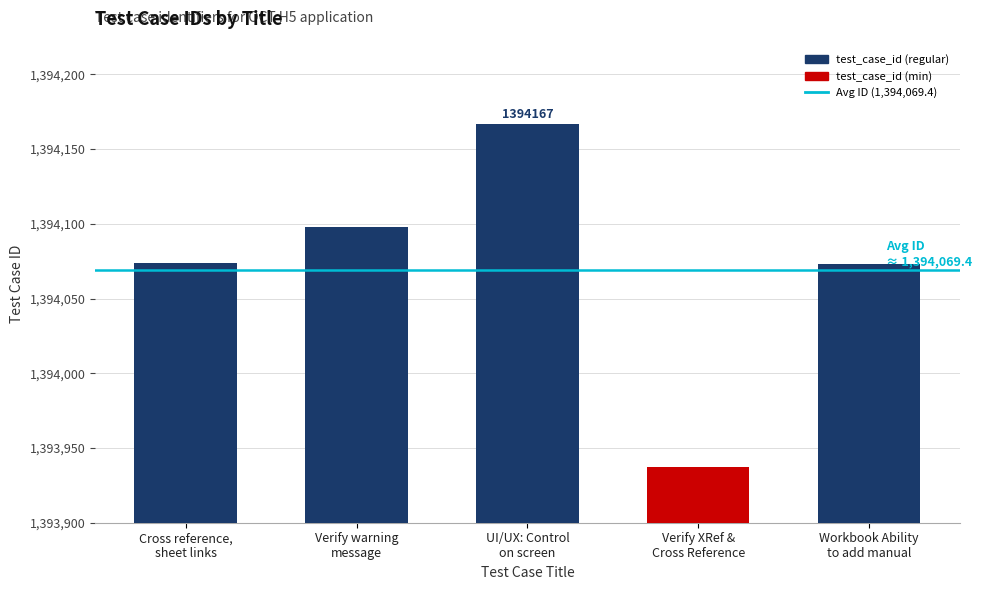

What is the value of the 5th bar from the left?

1394073